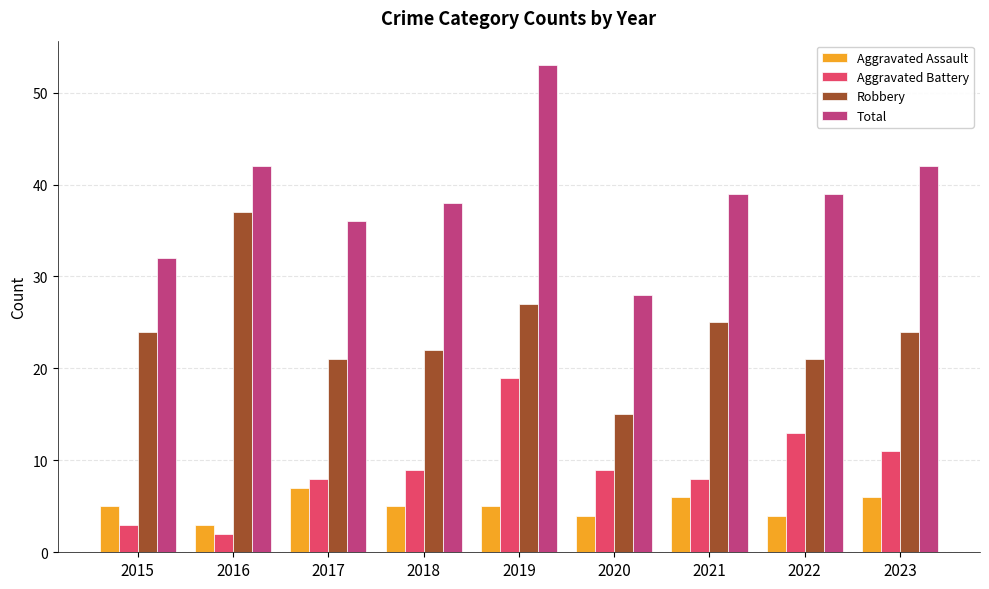

Is the value of Total at 2018 greater than the value of Aggravated Assault at 2022?

Yes